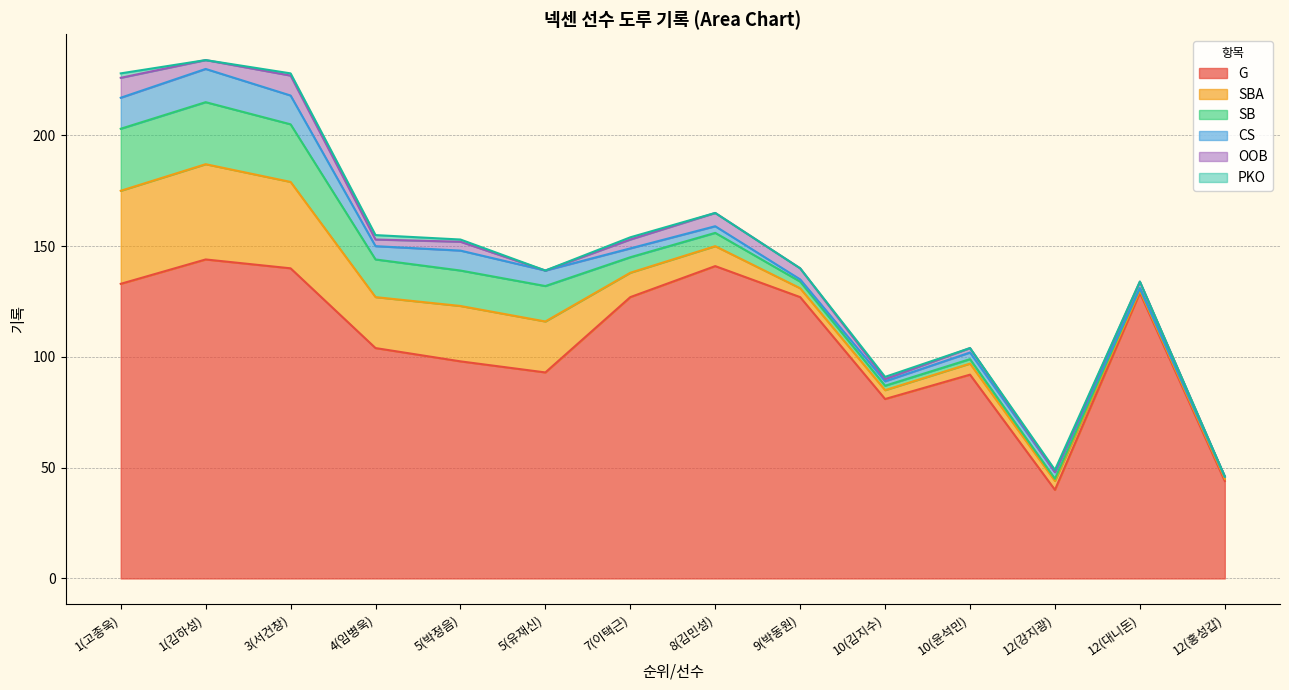

What is the maximum value for OOB?

9